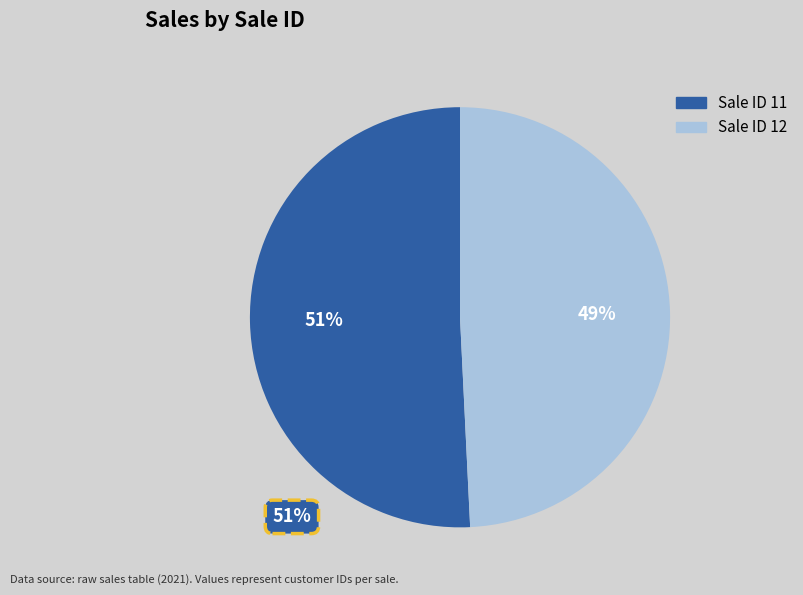

To the nearest percent, what is the average slice percentage?

50%